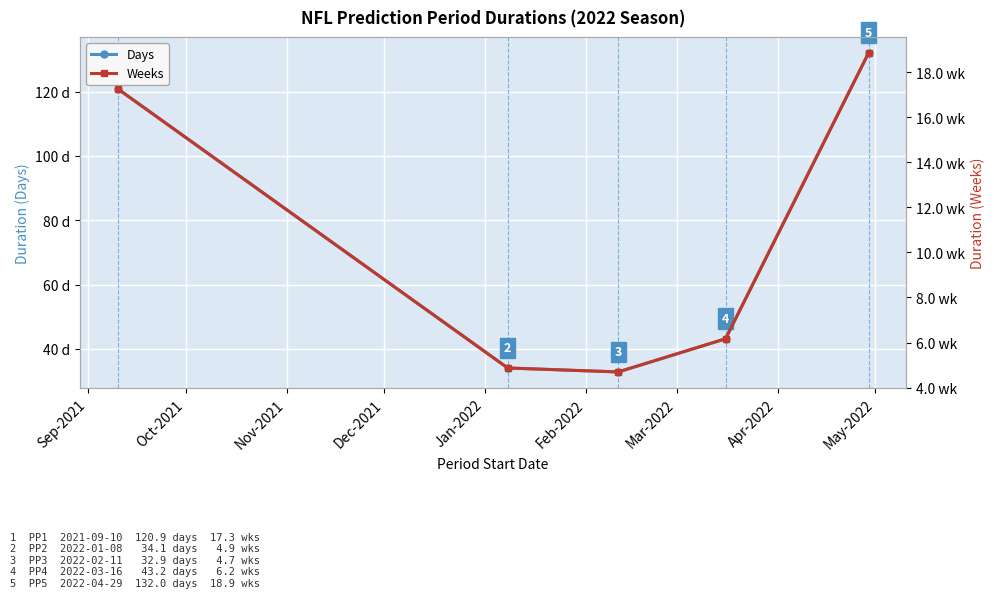

At how many categories does at least one series exceed 86?

2